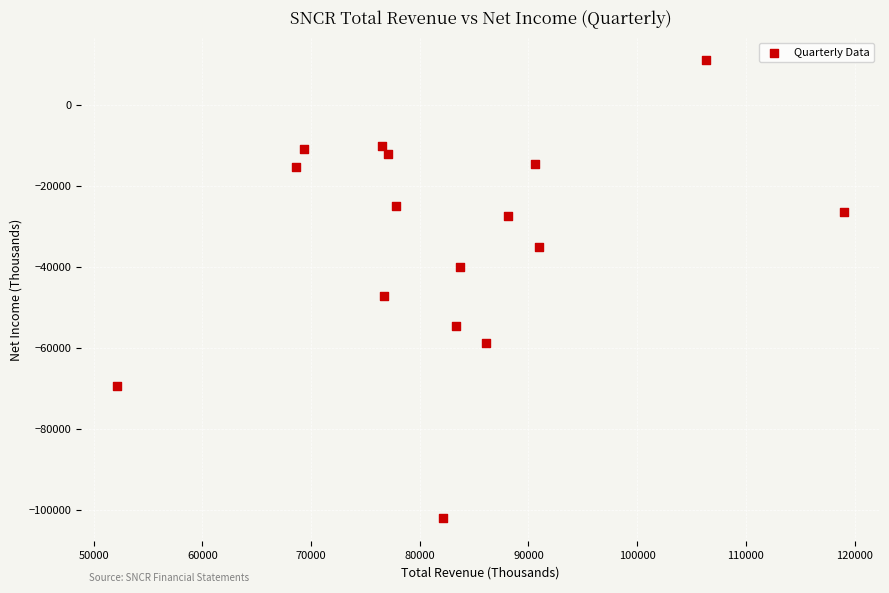

What Y value in the scatter plot is closest to -45500?

-47300